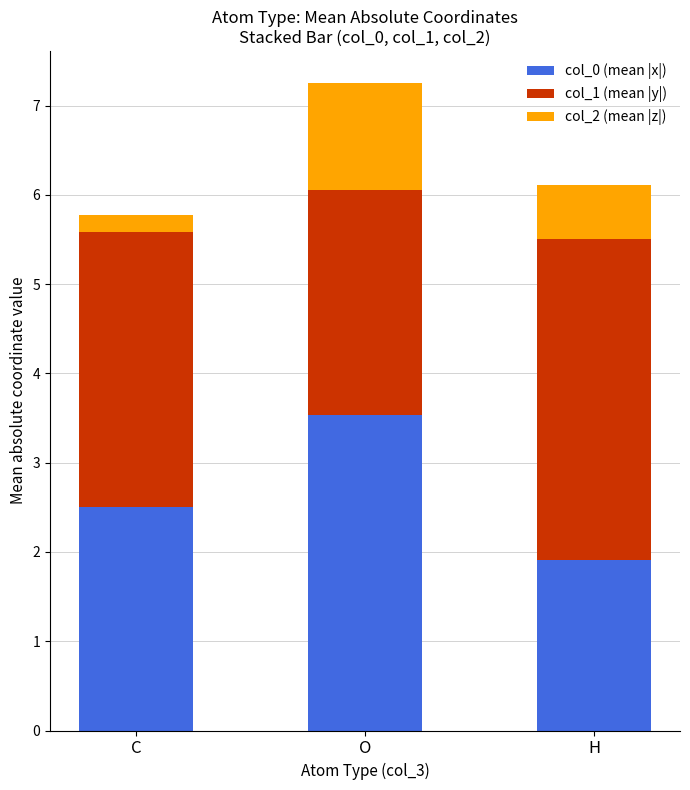

At which category is the sum across all series the highest?

O